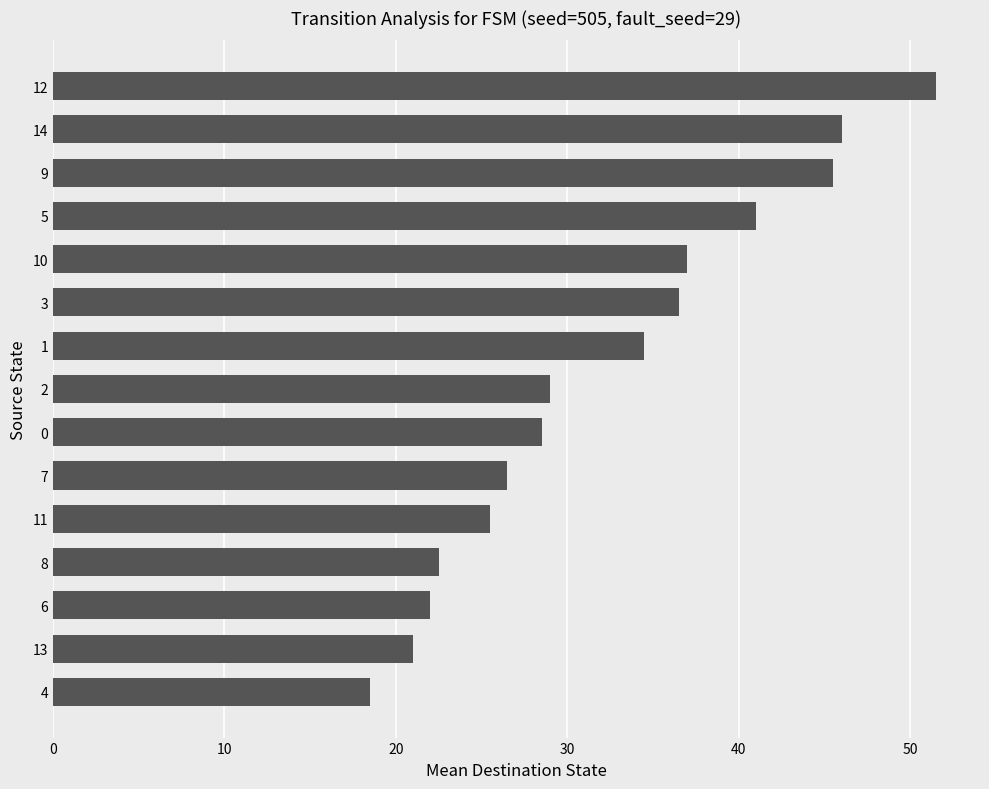

The chart shows a value of 25.5 at 11. True or false?

True